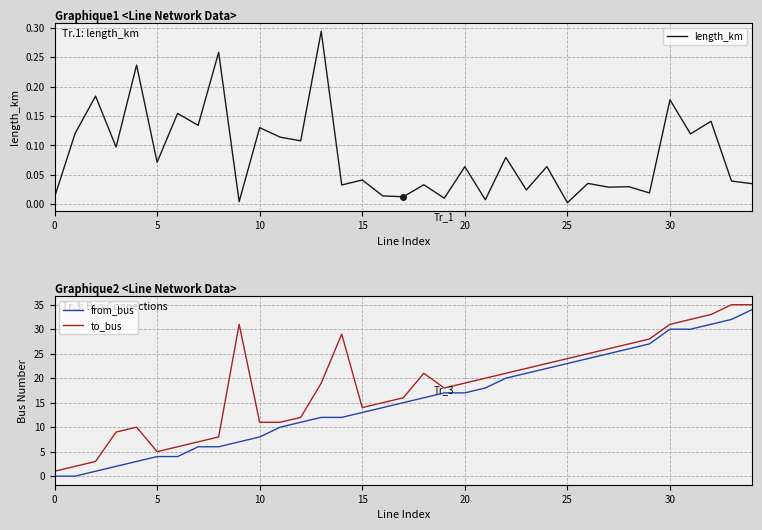

True or false: to_bus and from_bus intersect in this chart.

False